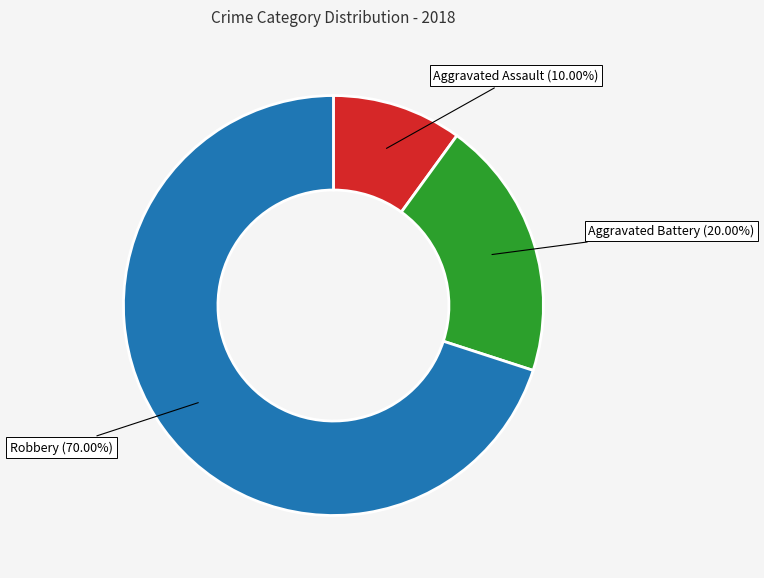

Does any single category account for the majority?

Yes